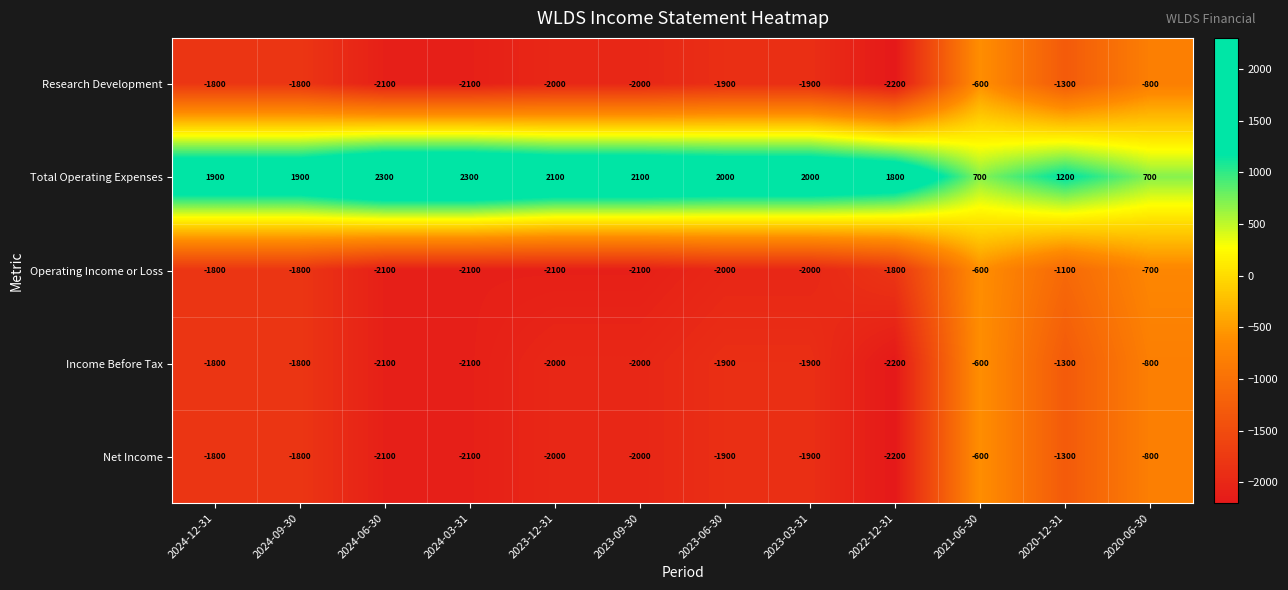

At which label is Income Before Tax closest to -1400?

2020-12-31